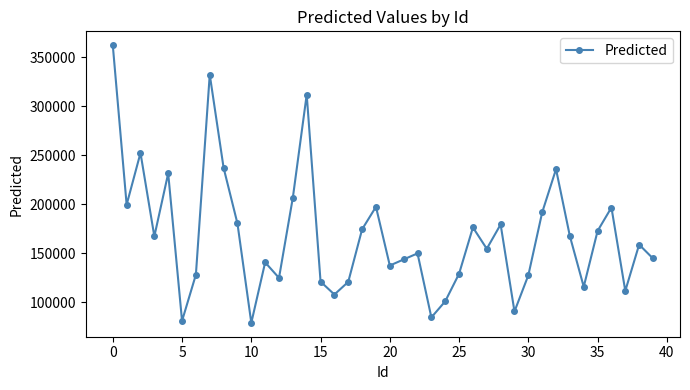

True or false: there are more than 2 points higher than both neighbors.

True